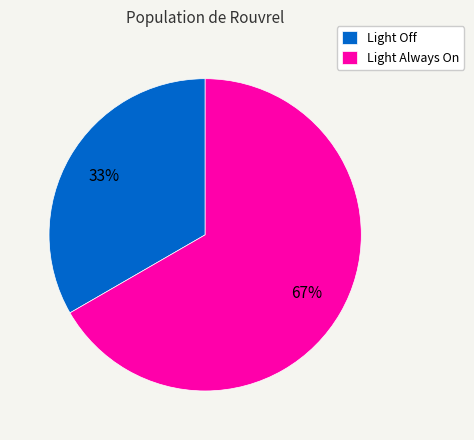

The Light Off slice represents 33% of the pie. True or false?

True